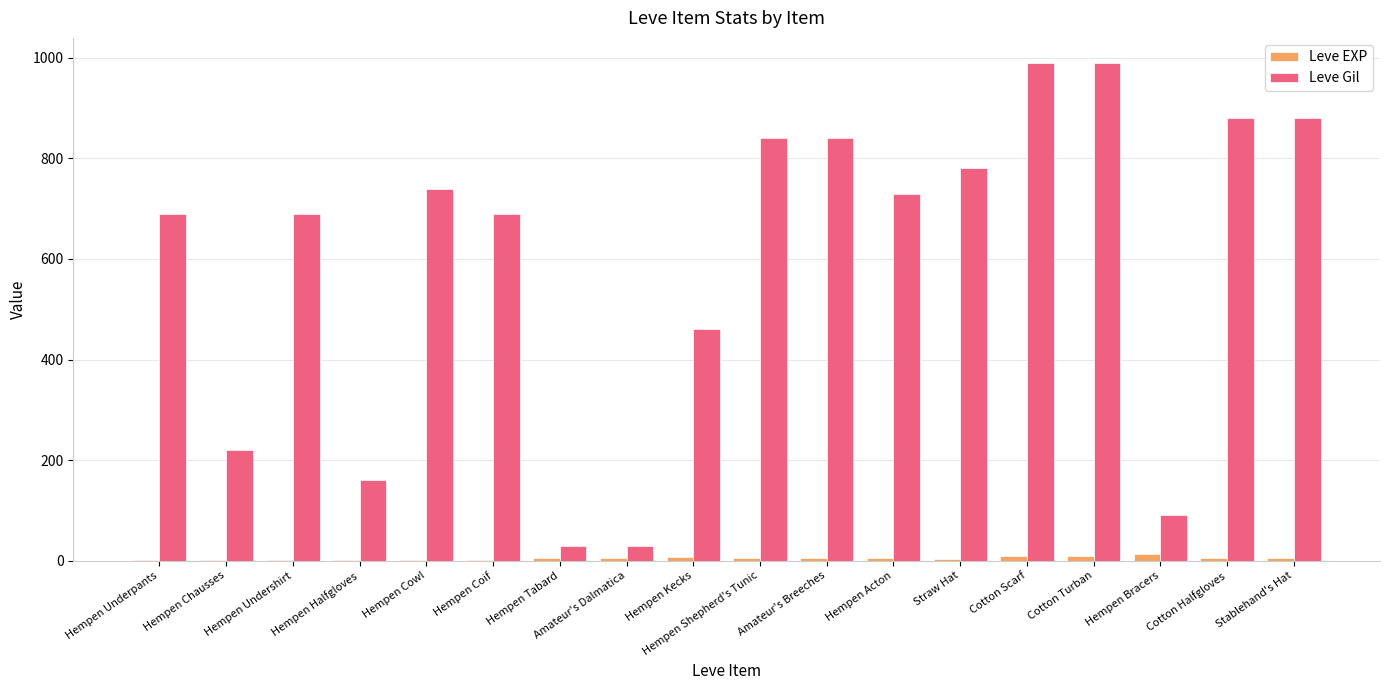

Count the number of categories in the chart.

18